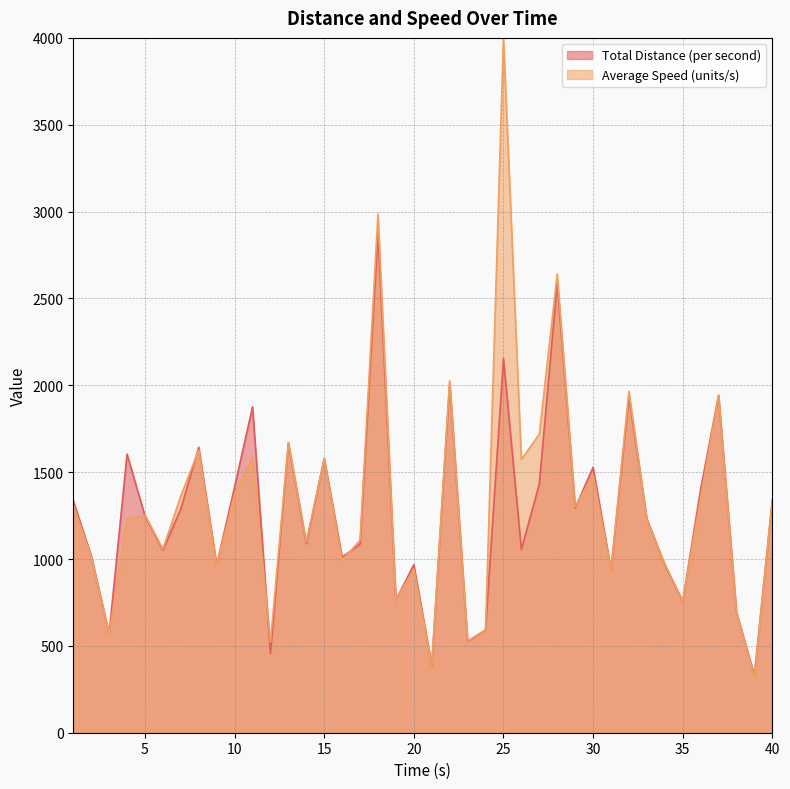

List the labels in order of value, smallest first.

39, 21, 12, 23, 3, 24, 38, 35, 19, 31, 9, 20, 34, 16, 2, 6, 26, 17, 14, 33, 5, 7, 29, 1, 40, 36, 10, 27, 30, 15, 4, 8, 13, 11, 32, 37, 22, 25, 28, 18